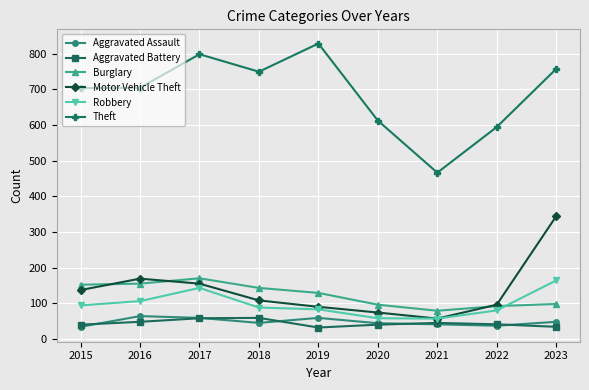

What is the smallest value displayed?

32